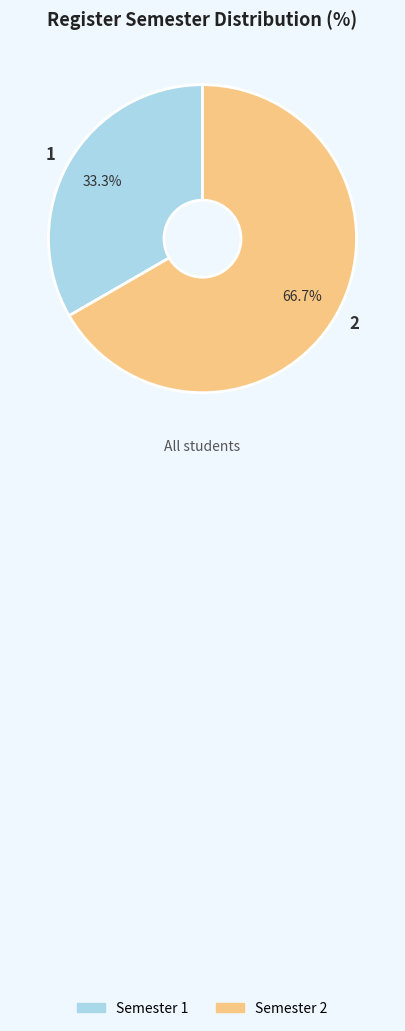

Is Semester 1 the majority of the pie?

No